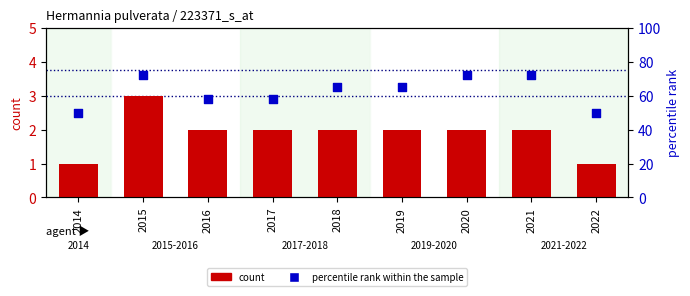

Which series has the largest total across all categories?

percentile rank within the sample